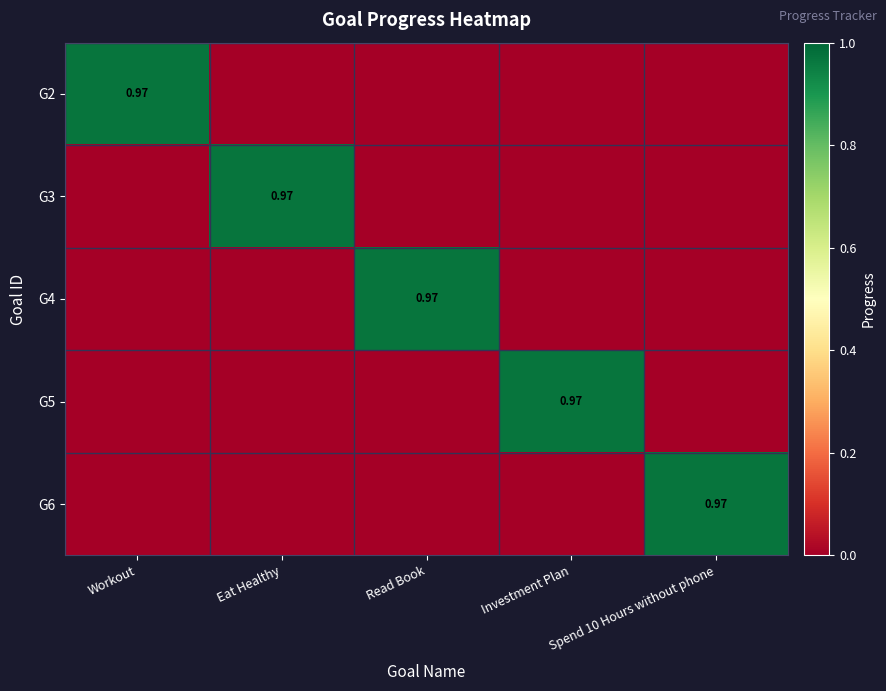

Rank the categories by G3 value from highest to lowest.

Eat Healthy, Workout, Read Book, Investment Plan, Spend 10 Hours without phone